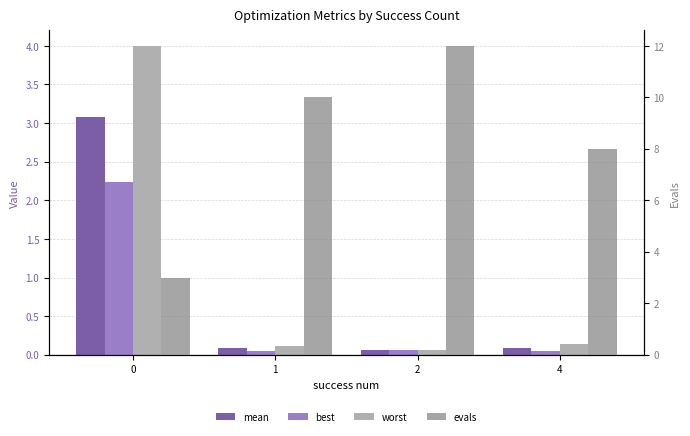

How many evals values are between 8 and 12?

3